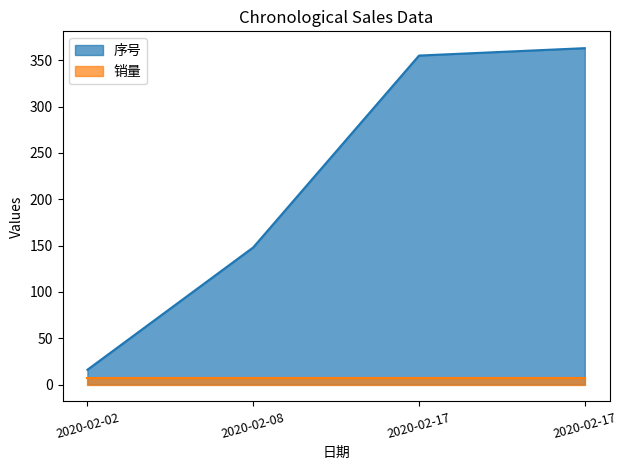

Where is the data nearest to the value 189?

2020-02-08